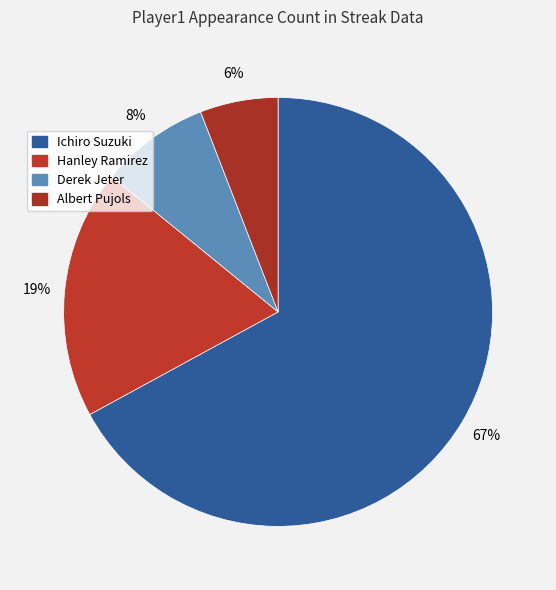

Which category has the biggest portion of the pie?

Ichiro Suzuki